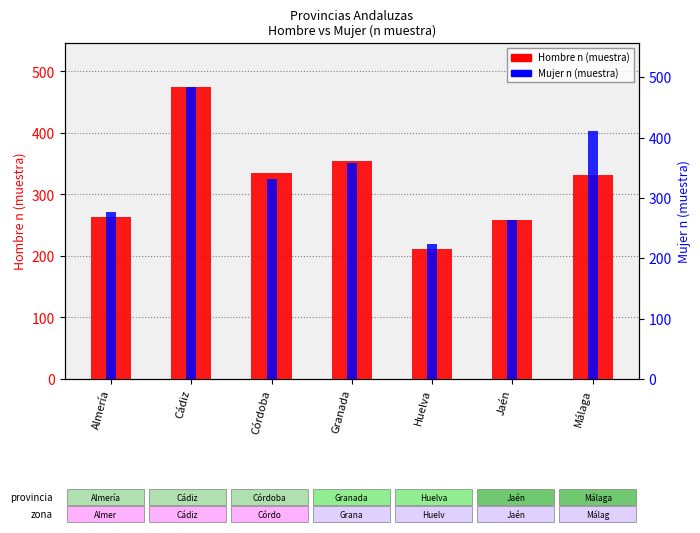

Which series has the largest total across all categories?

Mujer n (muestra)